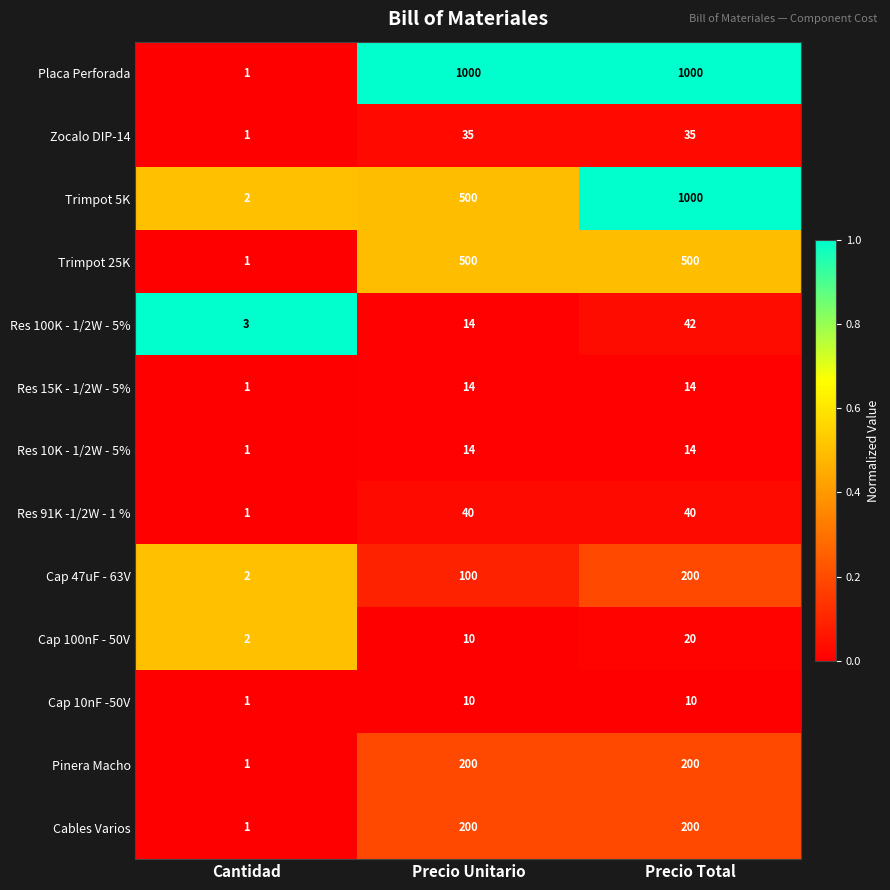

What value does the Cap 10nF -50V series have at Precio Total?

10